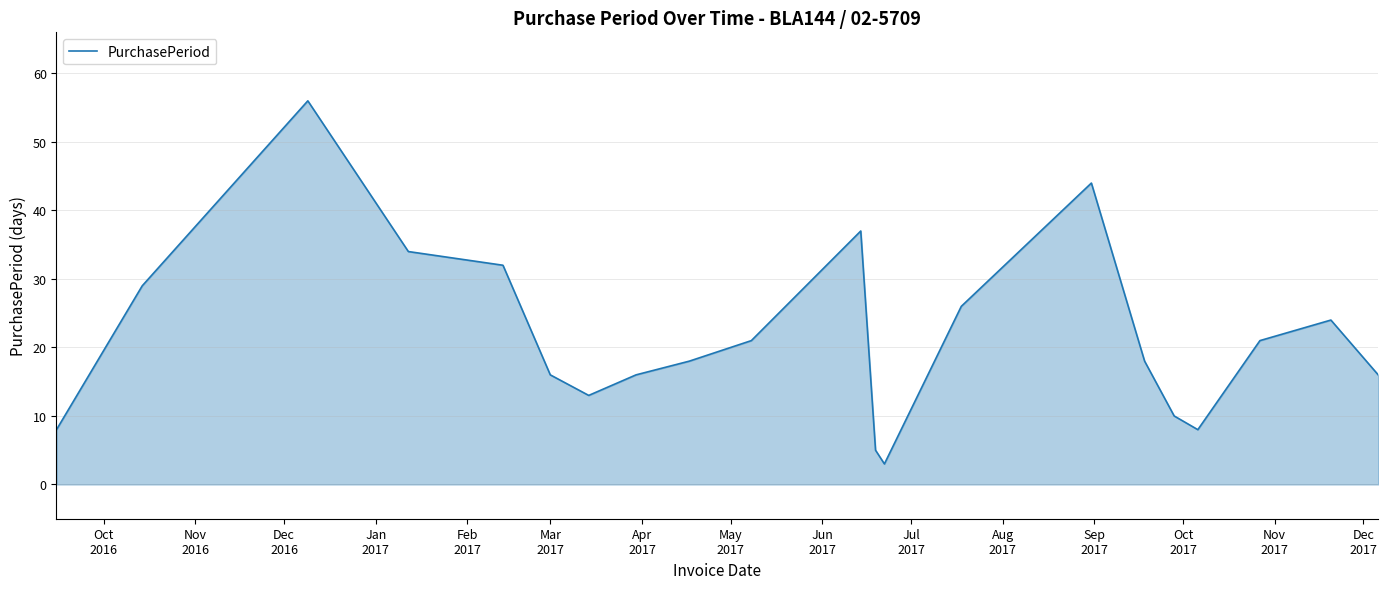

What is the greatest value displayed?

56